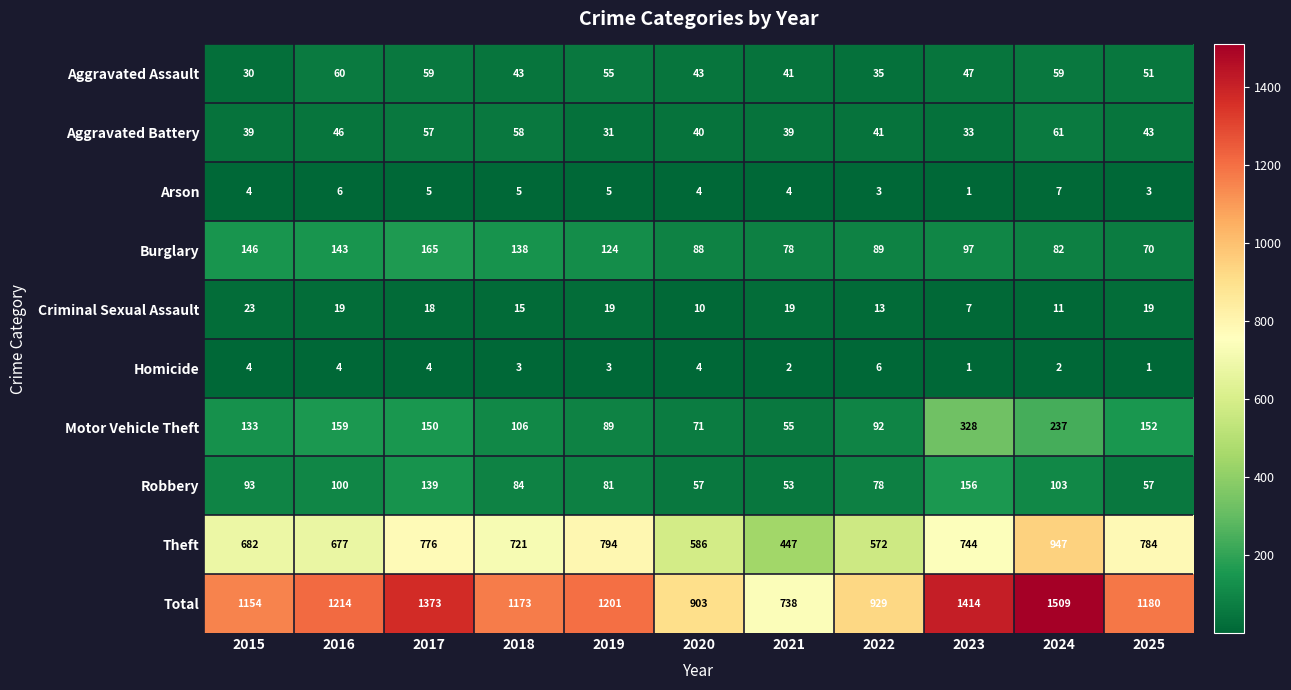

What is the approximate value of Burglary at 2019, to the nearest 5?

125